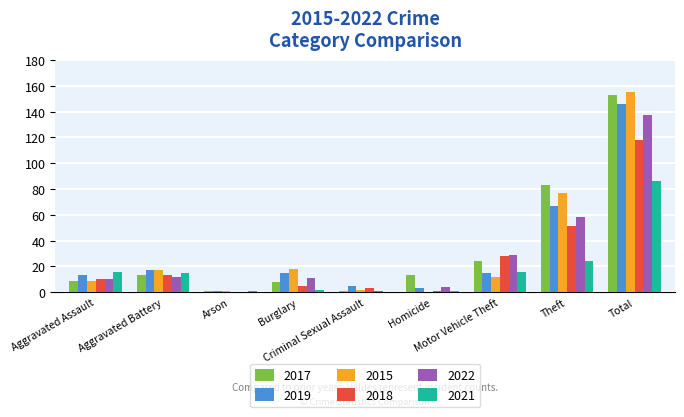

What is the maximum value for 2022?

137